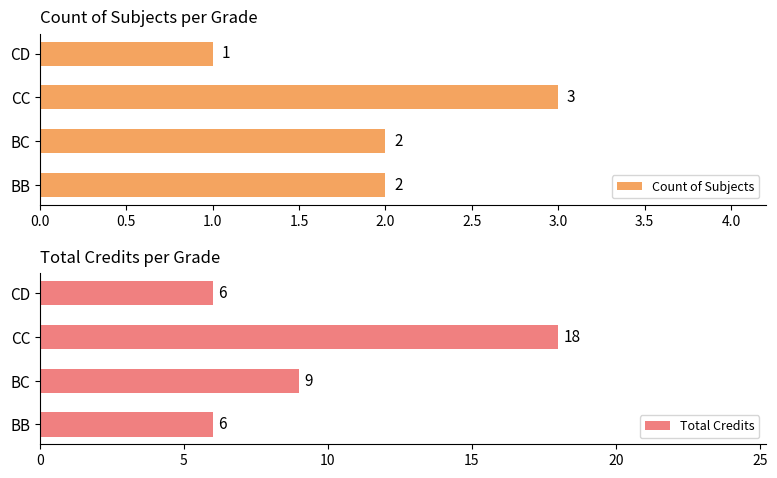

At how many categories does at least one series exceed 2?

4